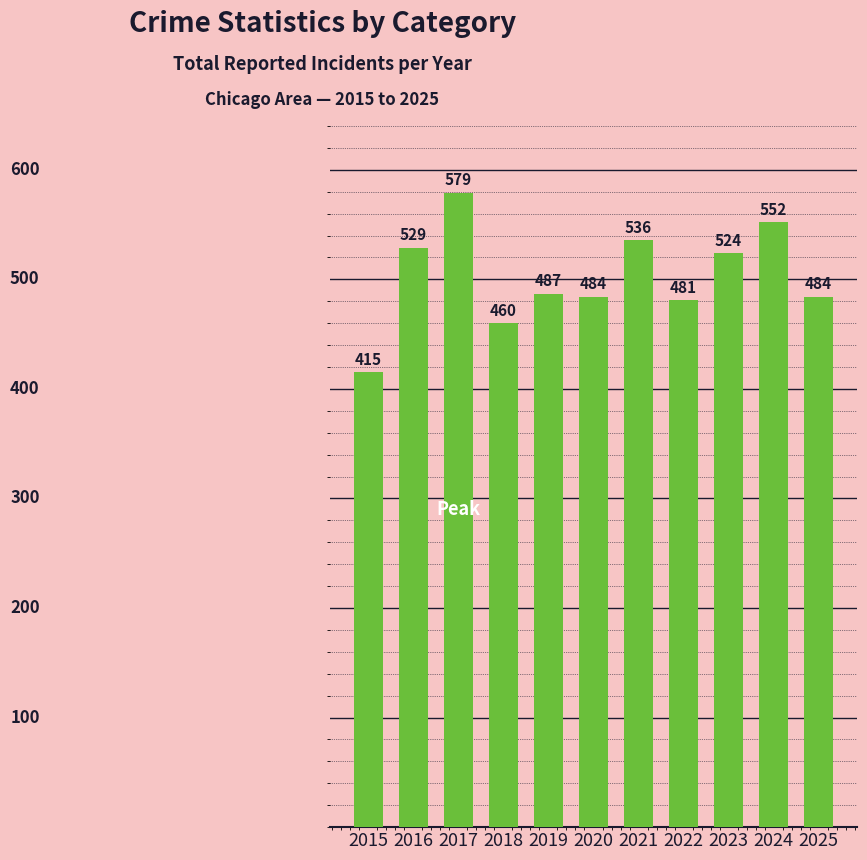

How many data points are less than 487?

5